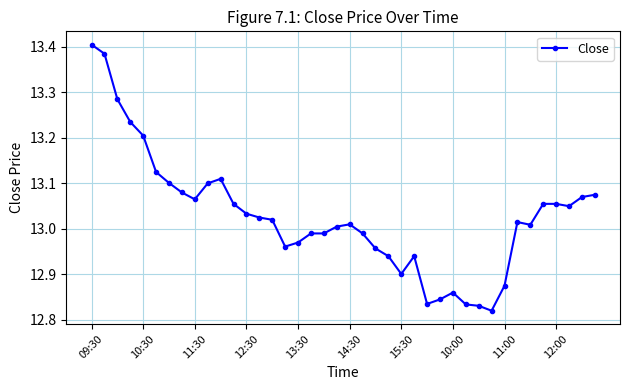

True or false: there are more than 0 points higher than both neighbors.

True